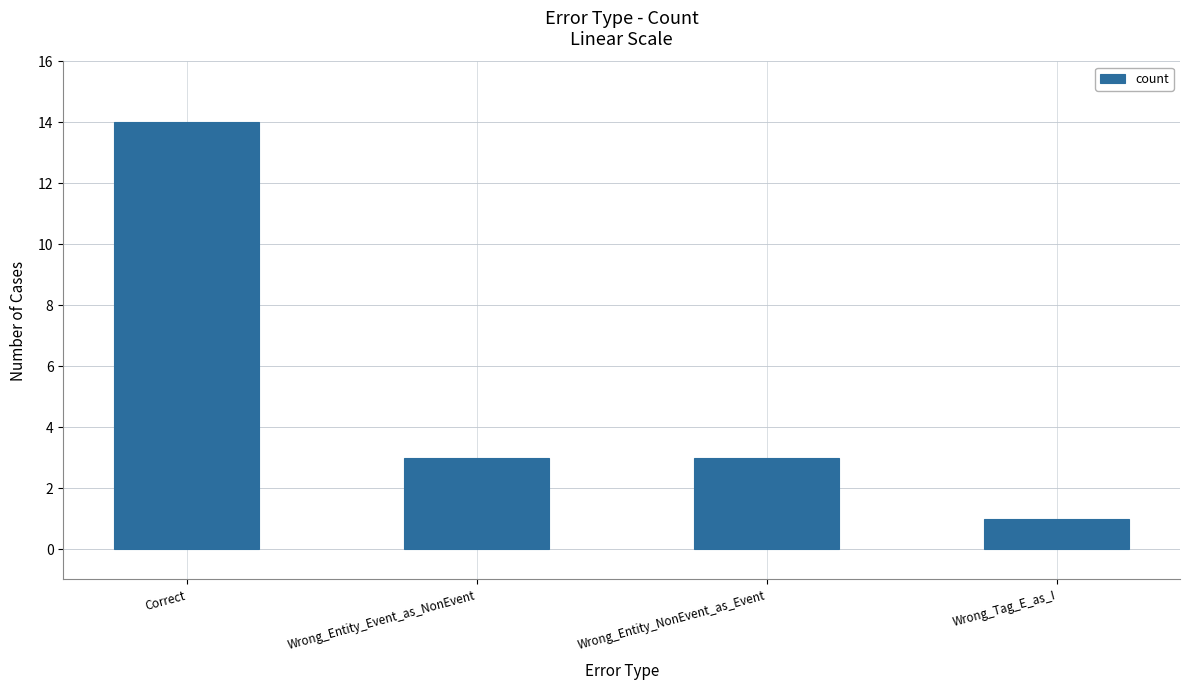

The chart shows a value of 4 at Wrong_Entity_Event_as_NonEvent. True or false?

False